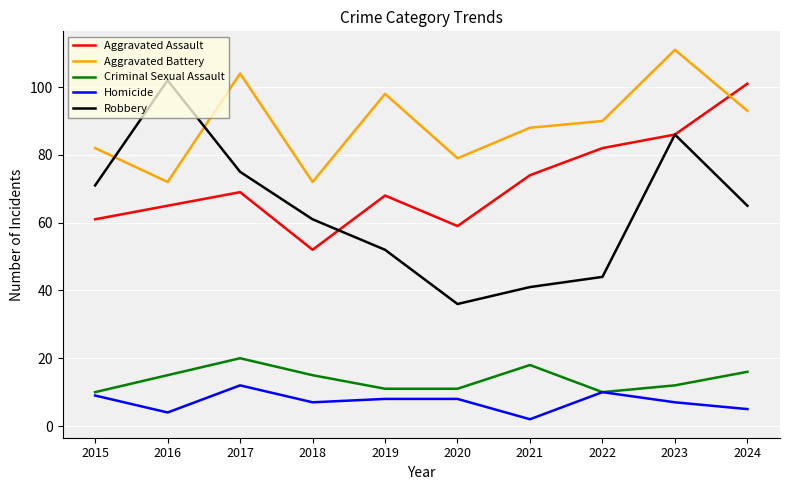

How many distinct data groups are displayed?

5